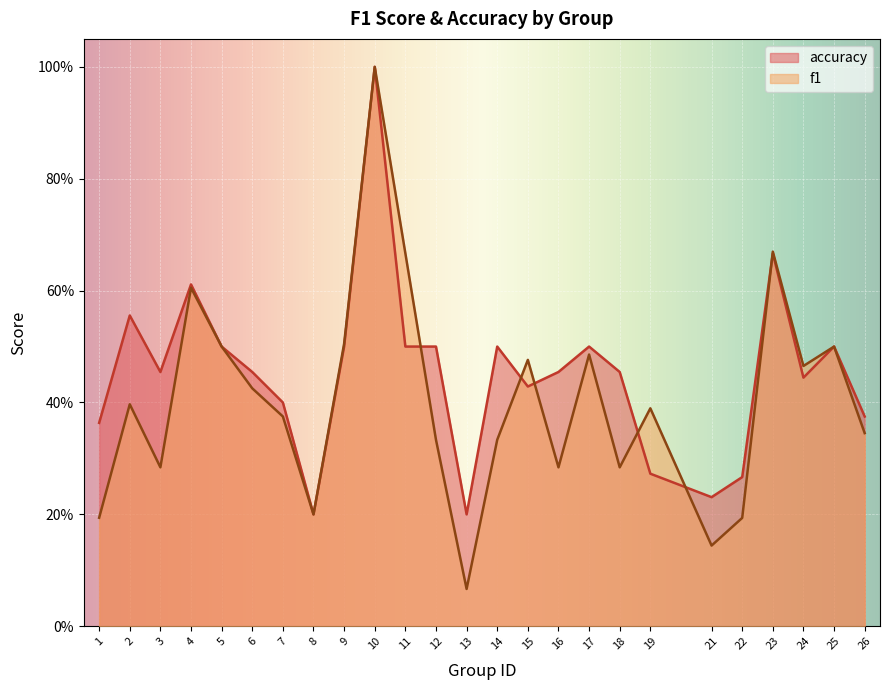

Read the f1 value at 22.

0.2